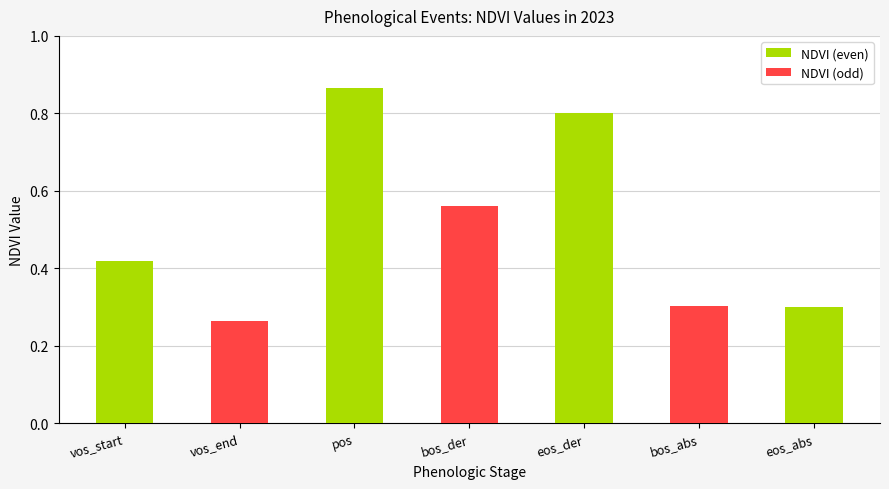

What position from the right is pos?

5